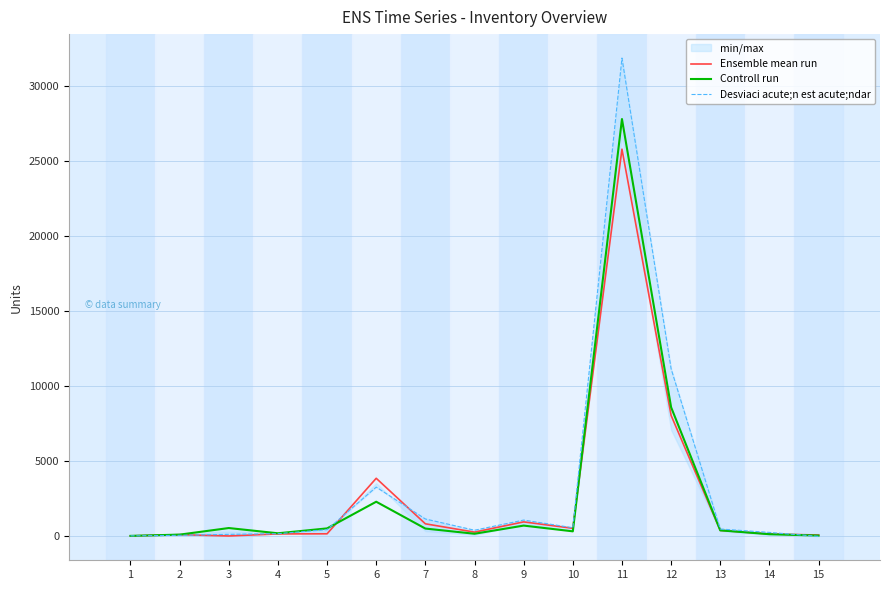

How many values in the Ensemble mean run series are below 285?

7